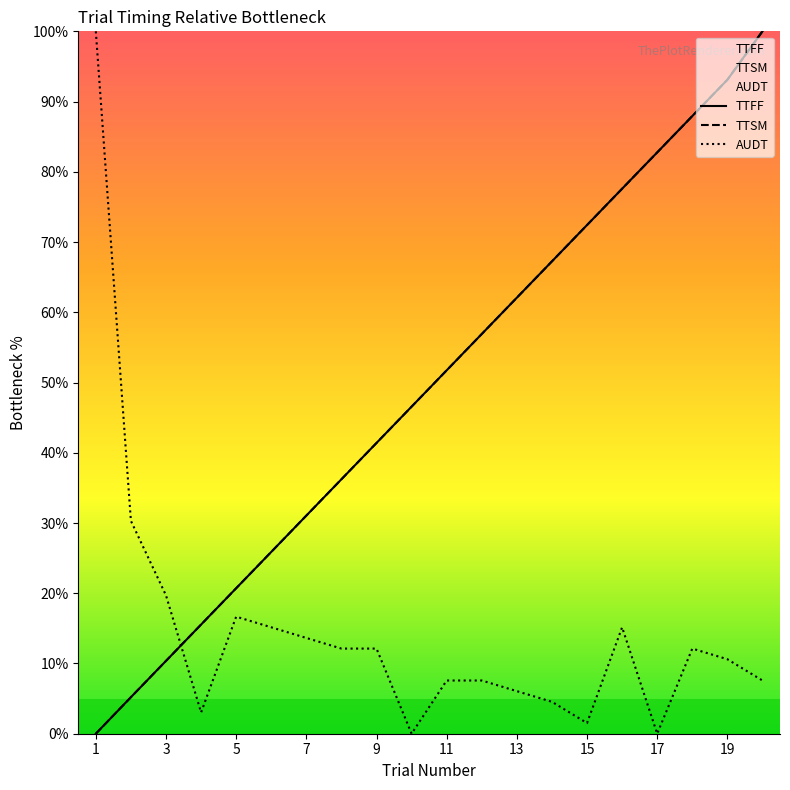

Which series ends up on top after the final intersection of TTFF and TTSM?

TTSM